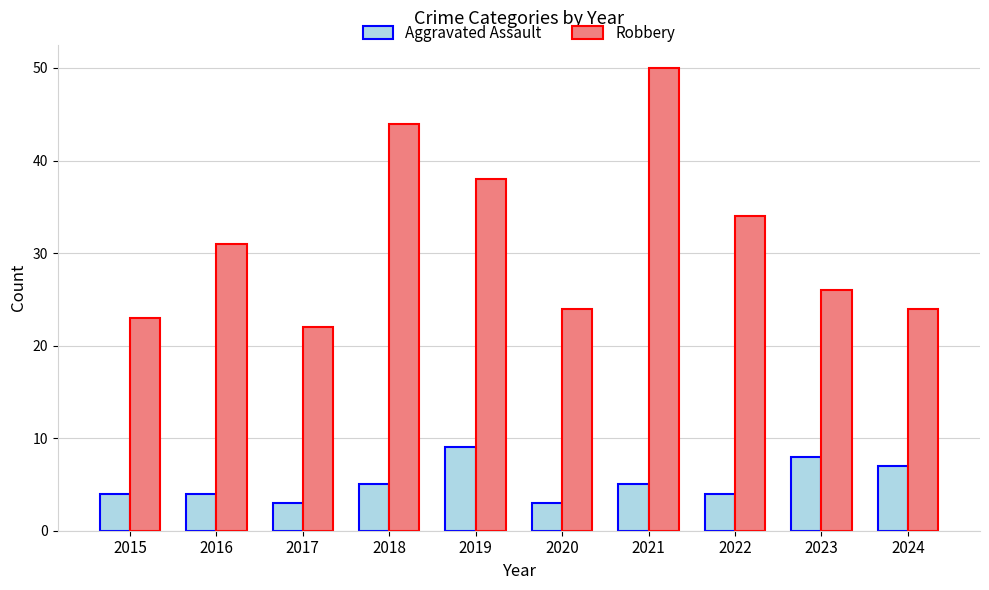

Reading left to right, what are all the values shown in this chart?

Aggravated Assault: 2015=4	2016=4	2017=3	2018=5	2019=9	2020=3	2021=5	2022=4	2023=8	2024=7
Robbery: 2015=23	2016=31	2017=22	2018=44	2019=38	2020=24	2021=50	2022=34	2023=26	2024=24